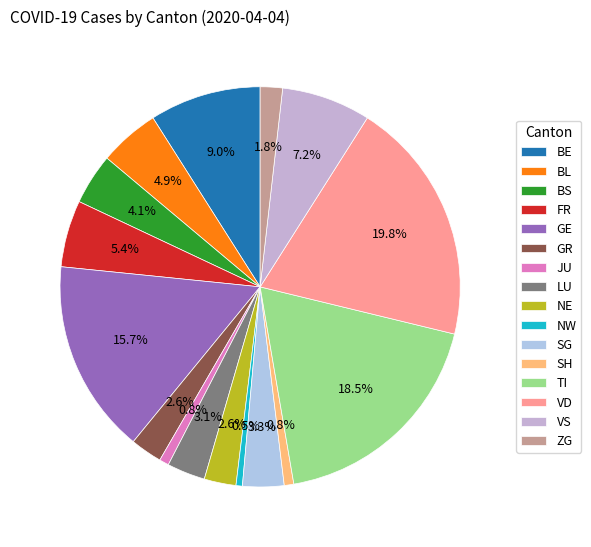

How many slices are in this pie chart?

16